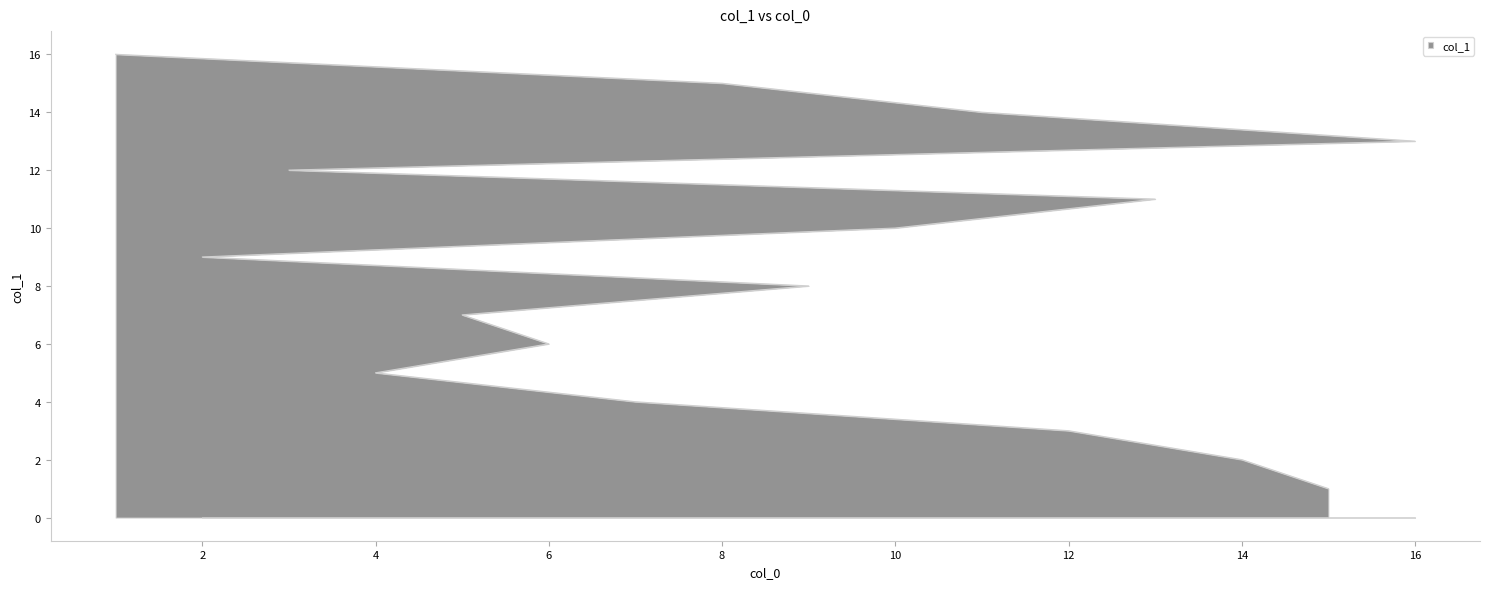

What value does the data have at 6, to the nearest 5?

5